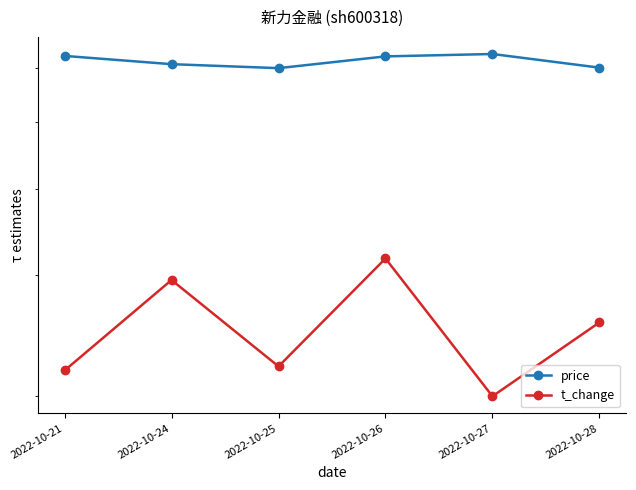

True or false: t_change has more than 2 interior local peaks.

False